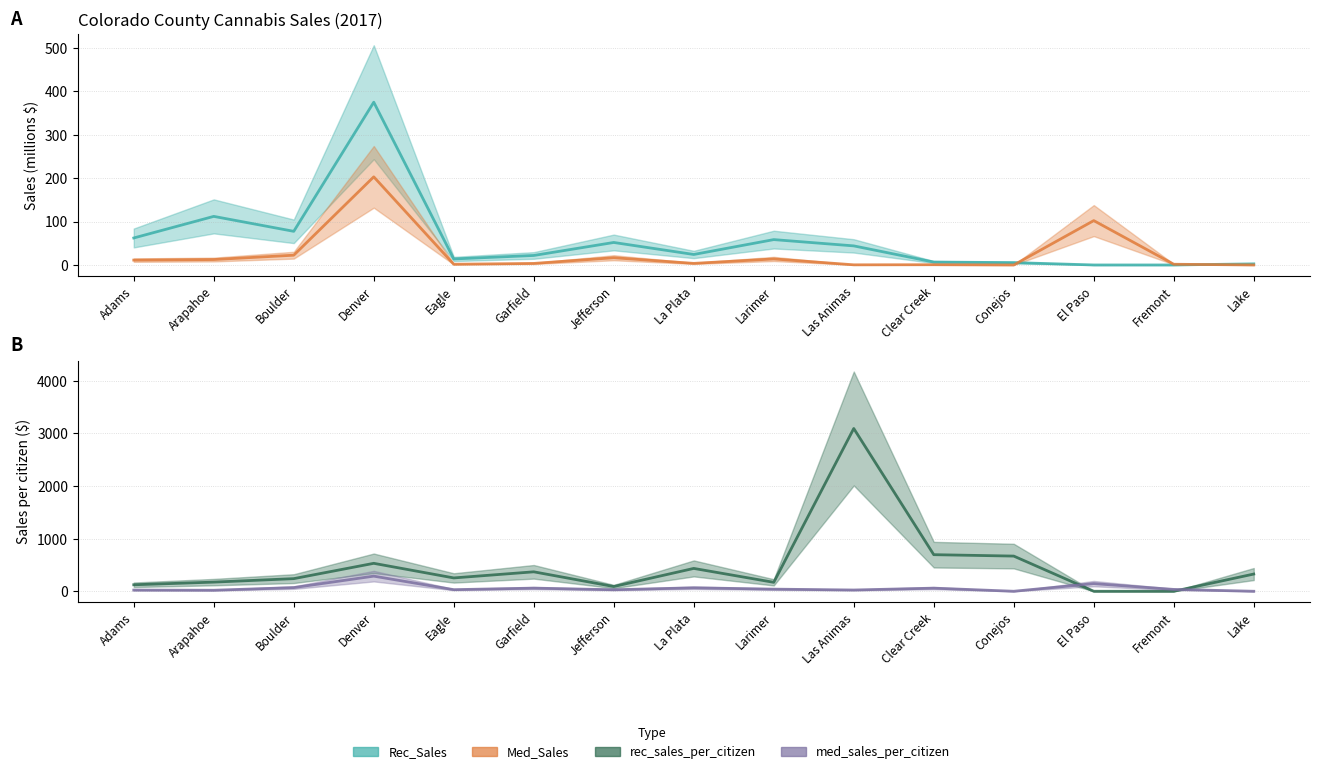

How many lines are shown in the chart?

4